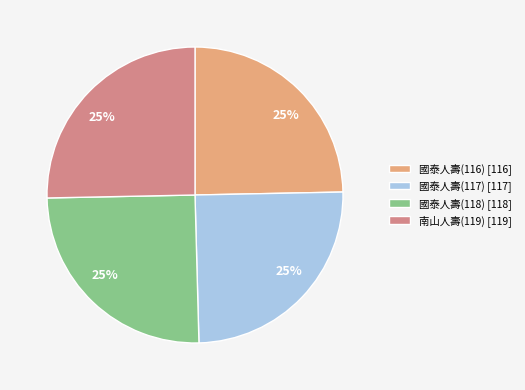

The 國泰人壽(118) slice represents 25% of the pie. True or false?

True